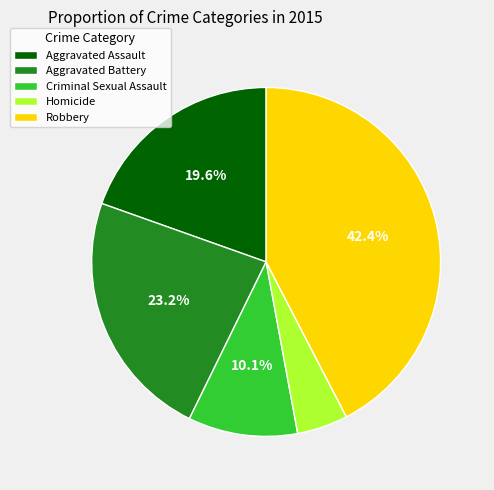

True or false: Homicide accounts for 16% of the total.

False